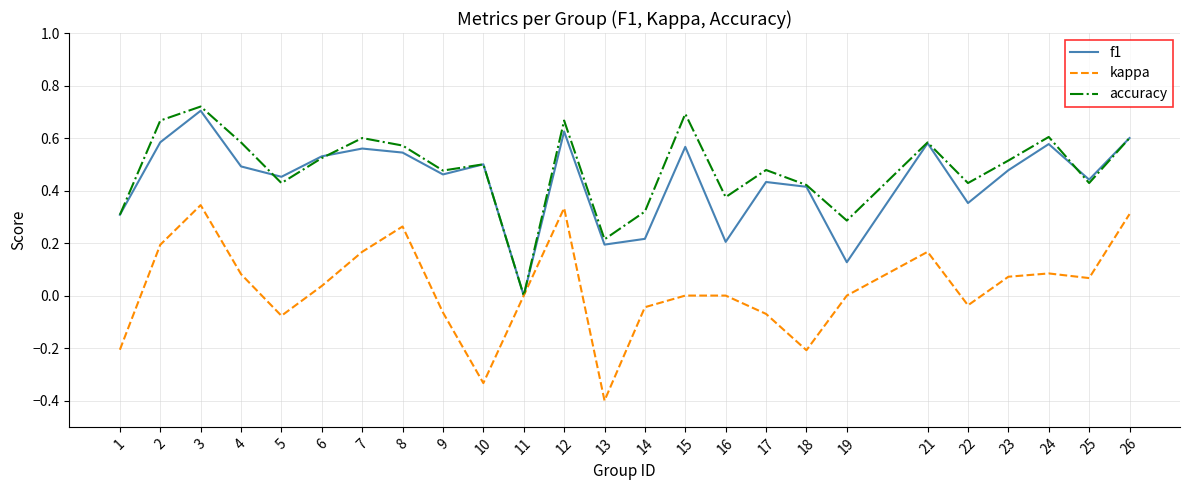

What are all the series names shown in the legend?

f1, kappa, accuracy